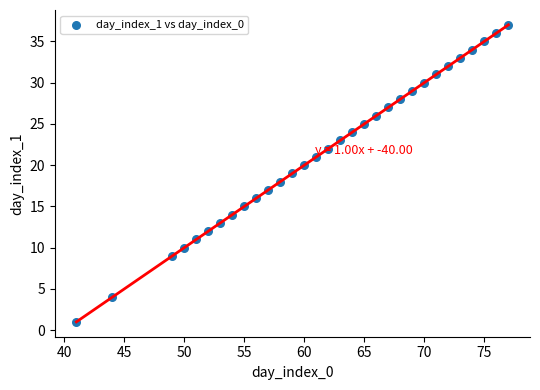

What is the range of Y values (max minus min)?

36